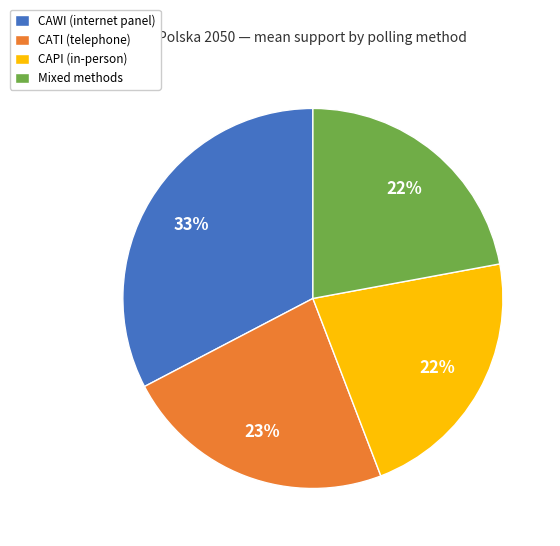

Does CAPI represent more than half of the total?

No